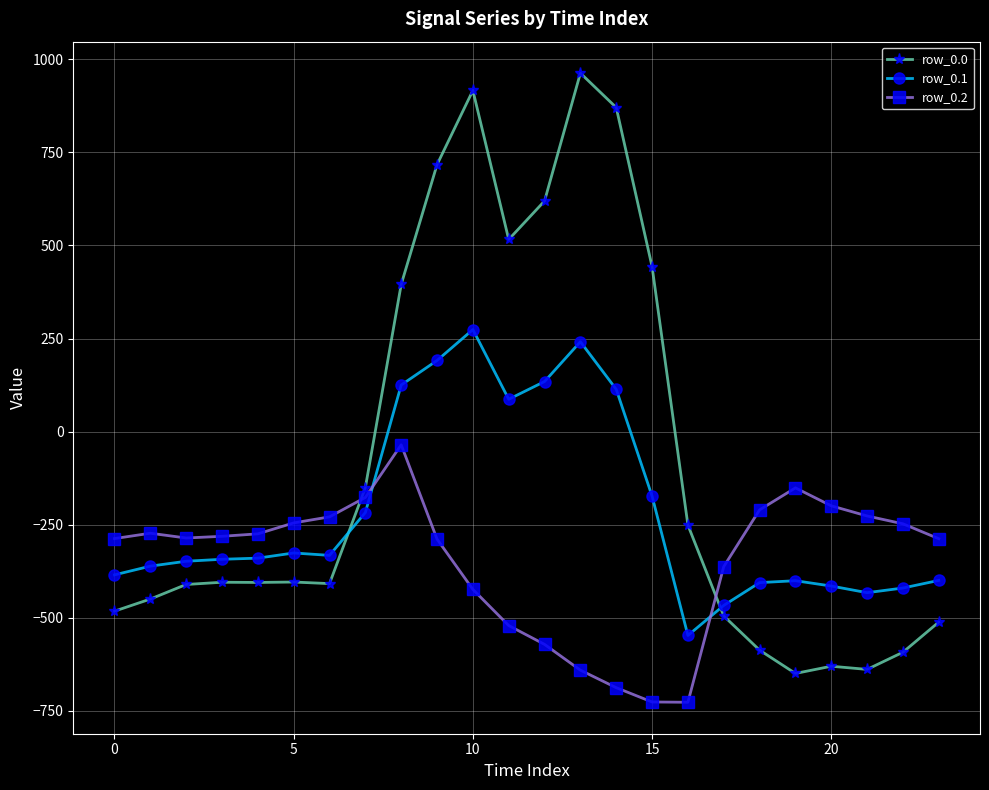

Is this an area chart (filled region under the line)?

No